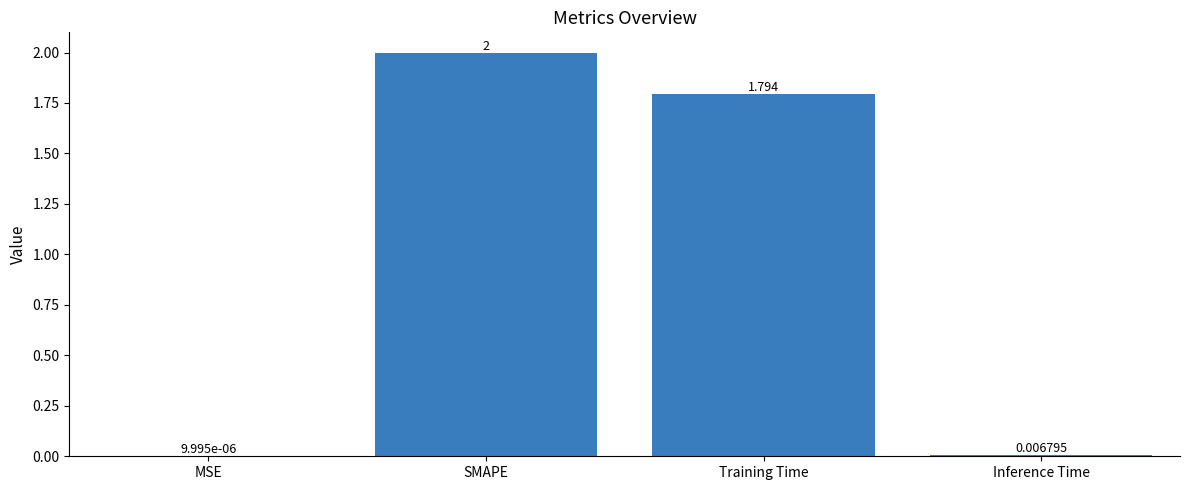

At which label does the data first exceed 1?

SMAPE